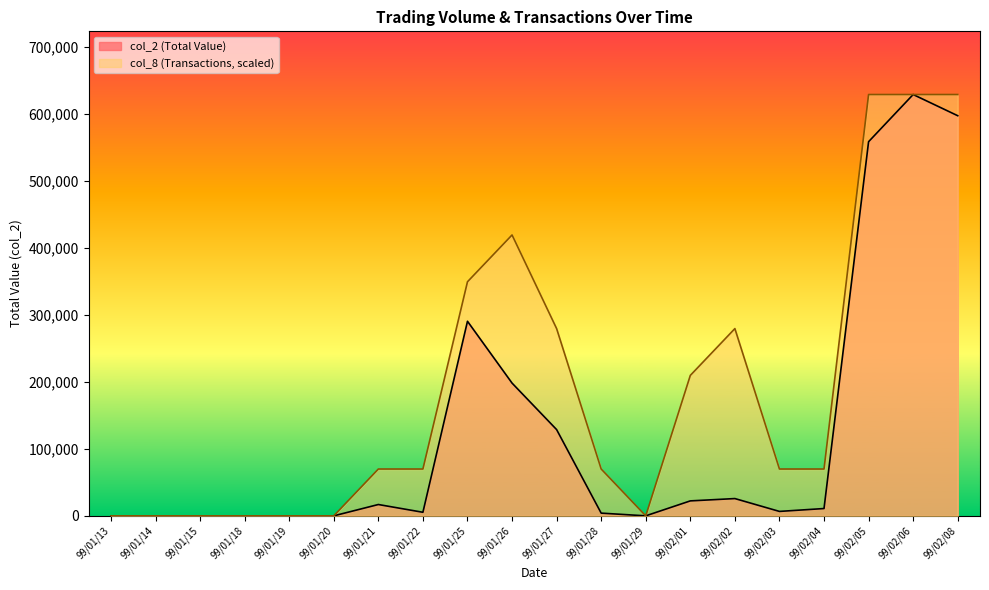

What are all the series names shown in the legend?

col_2 (Total Value), col_8 (Transactions, scaled)